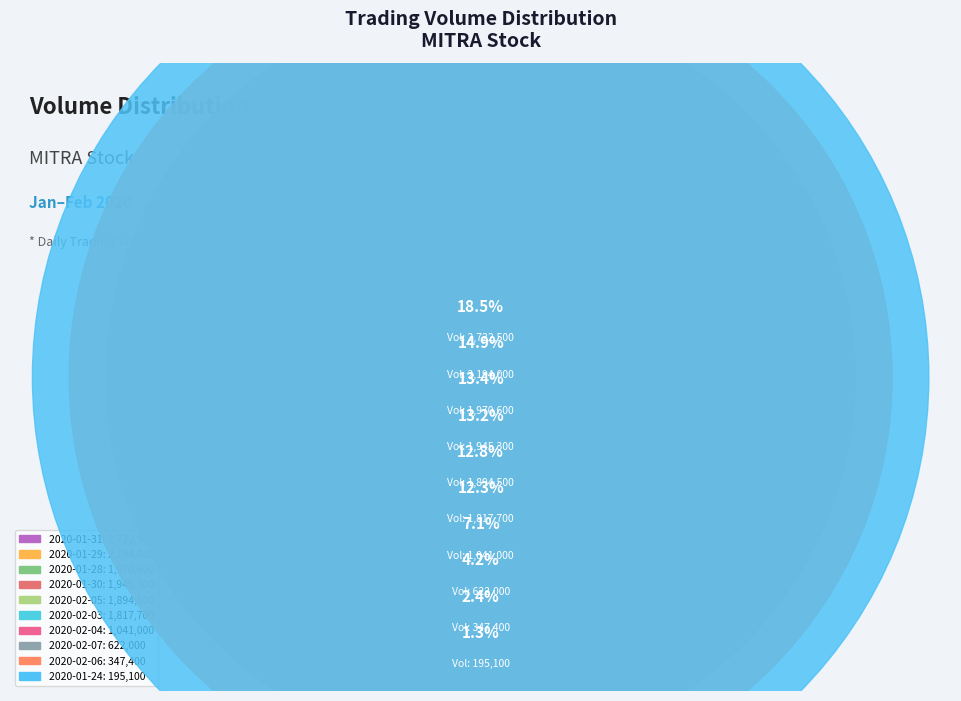

How much of the chart is everything except 2020-01-24?

98.7%